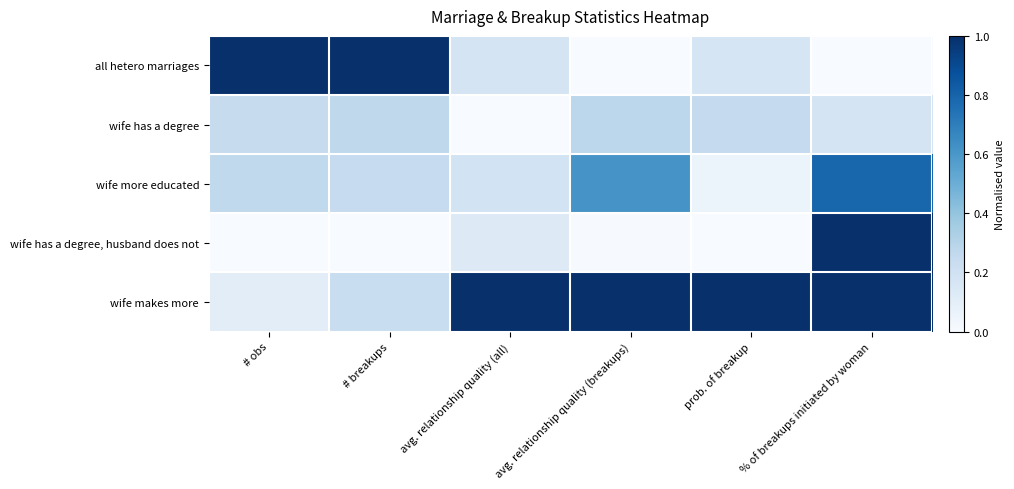

Between # obs and % of breakups initiated by woman, which is larger?

# obs